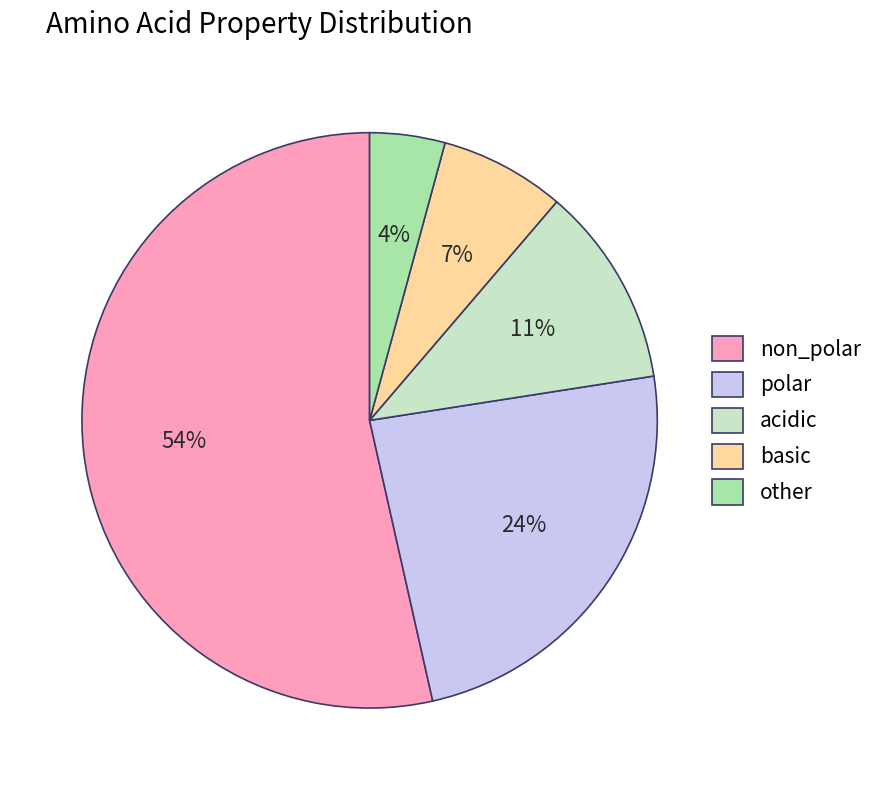

How many segments does this pie chart have?

5